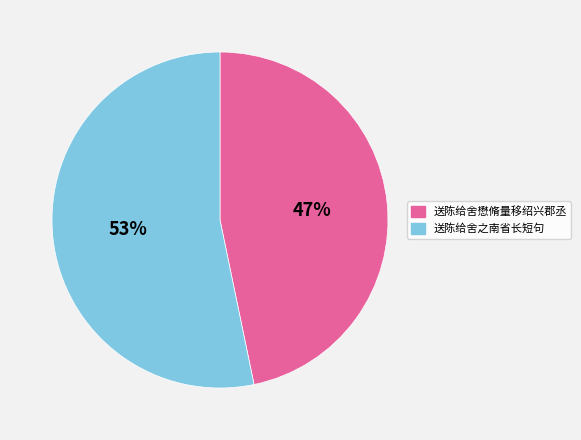

What is the ratio of the value at 送陈给舍懋脩量移绍兴郡丞 to the value at 送陈给舍之南省长短句?

0.9